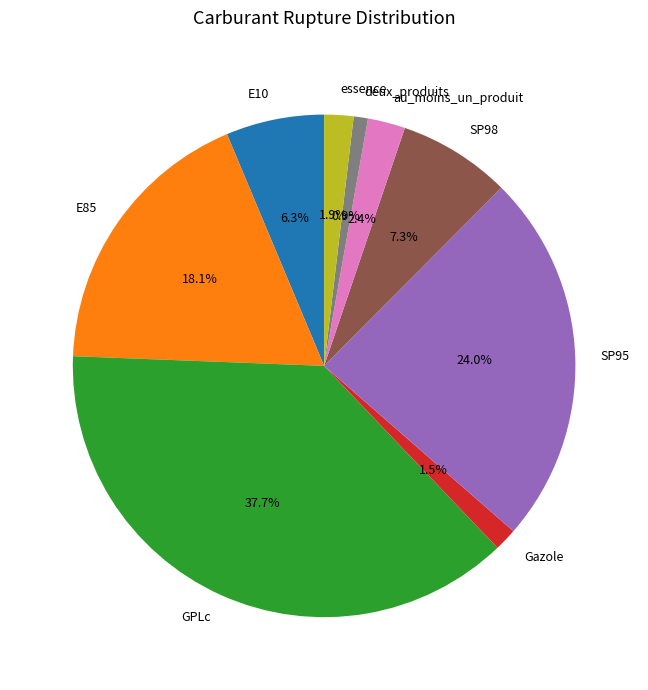

Is there a majority slice in this chart?

No